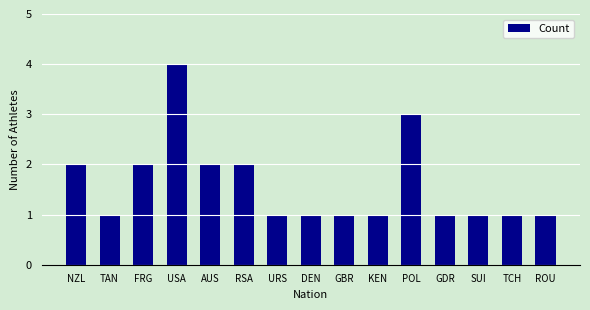

What is the value of the 3rd bar from the left?

2